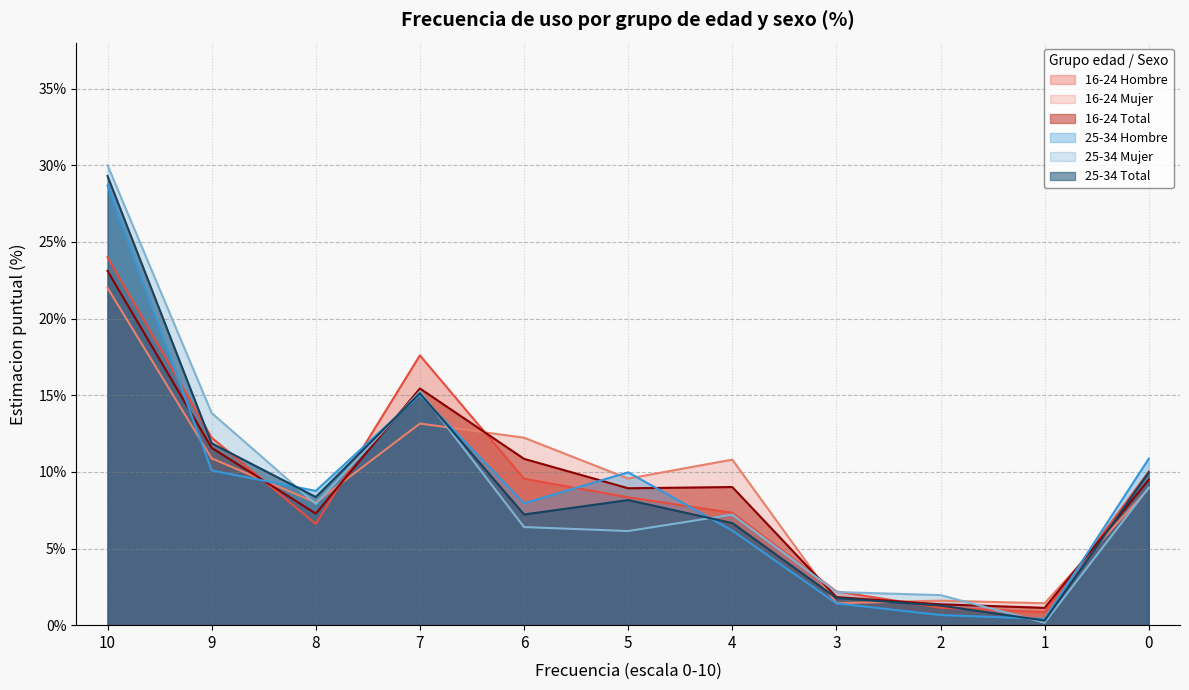

Which label corresponds to the smallest value in the chart?

1